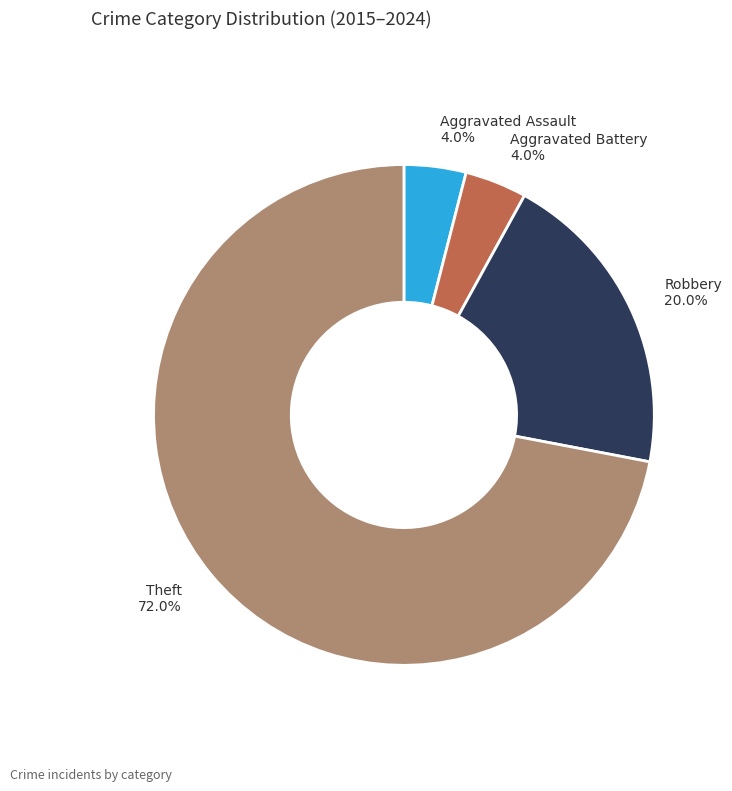

Does any single category account for the majority?

Yes